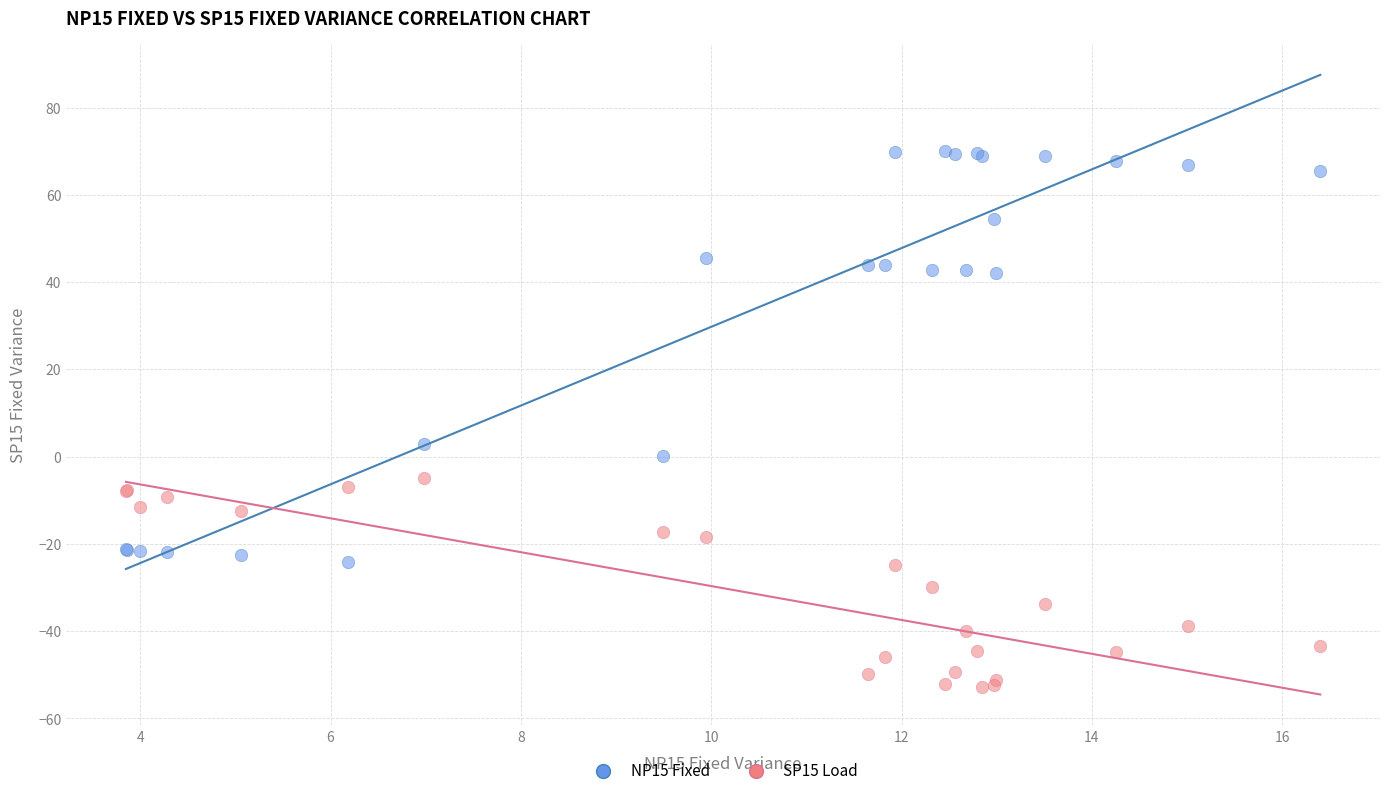

Which series contains the highest Y value?

NP15 Fixed